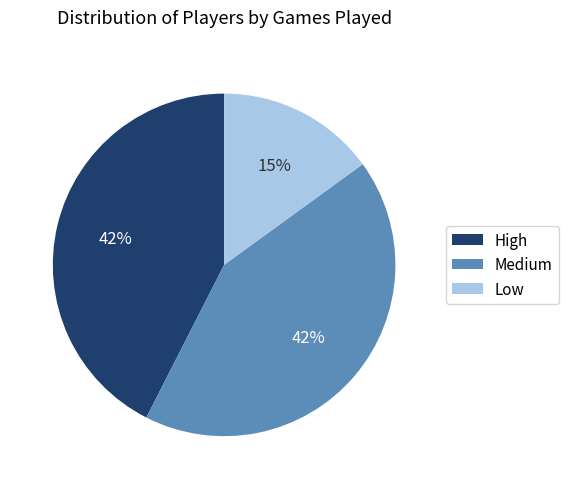

Does any single category account for the majority?

No